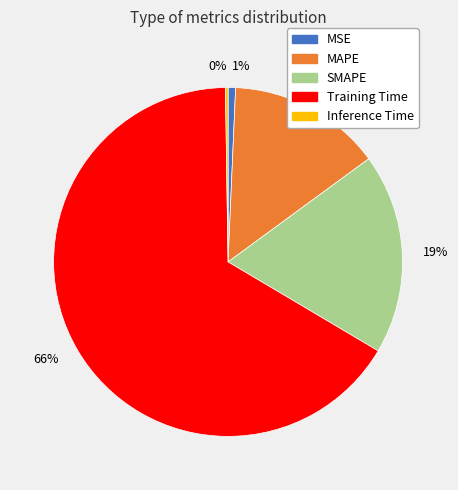

To the nearest percent, what is the average slice percentage?

20%